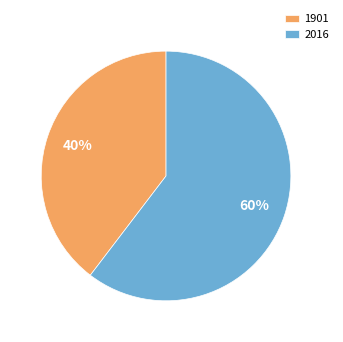

To the nearest percent, what is the average slice percentage?

50%